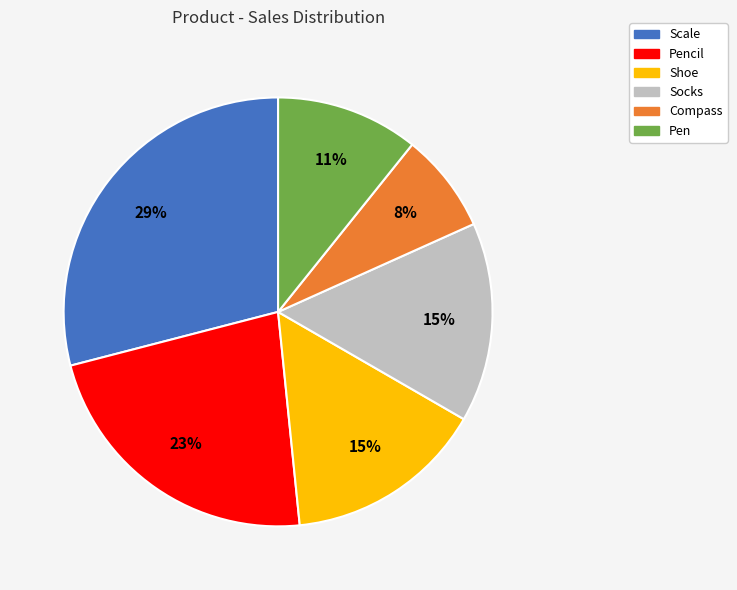

To the nearest percent, what is the average slice percentage?

17%